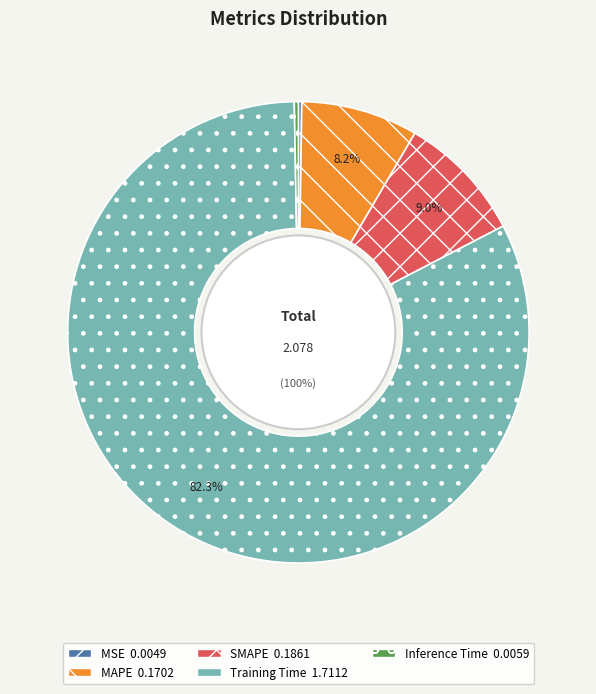

How many segments does this pie chart have?

5